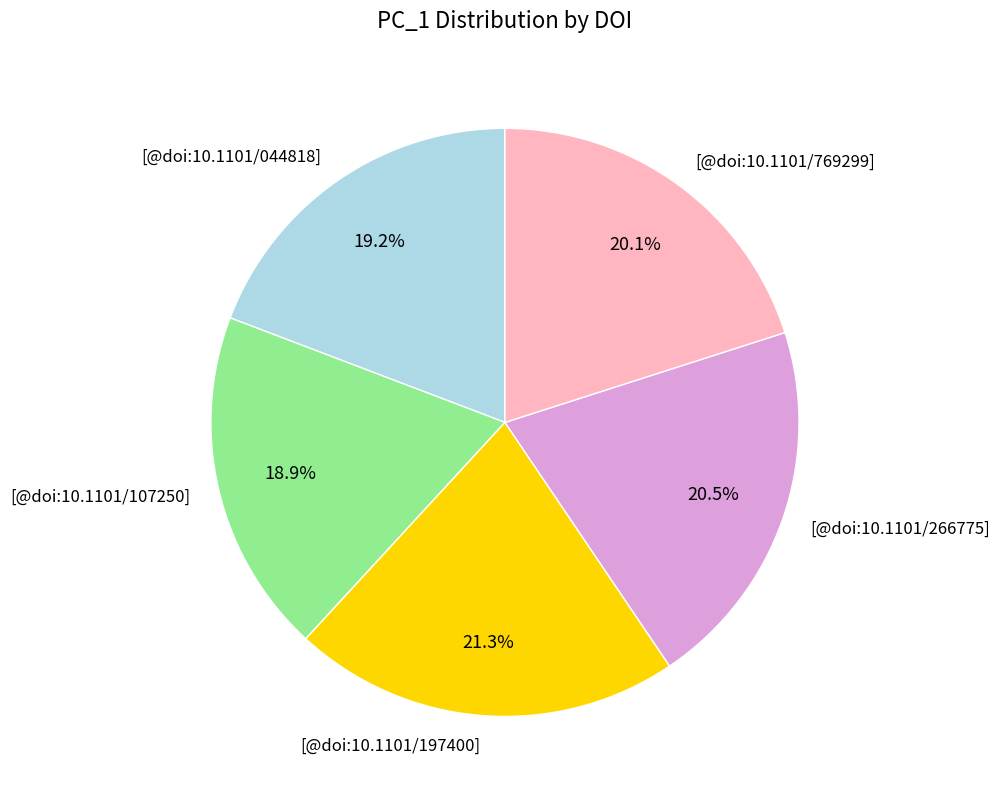

What percentage is the [@doi:10.1101/769299] slice, to the nearest percent?

20%